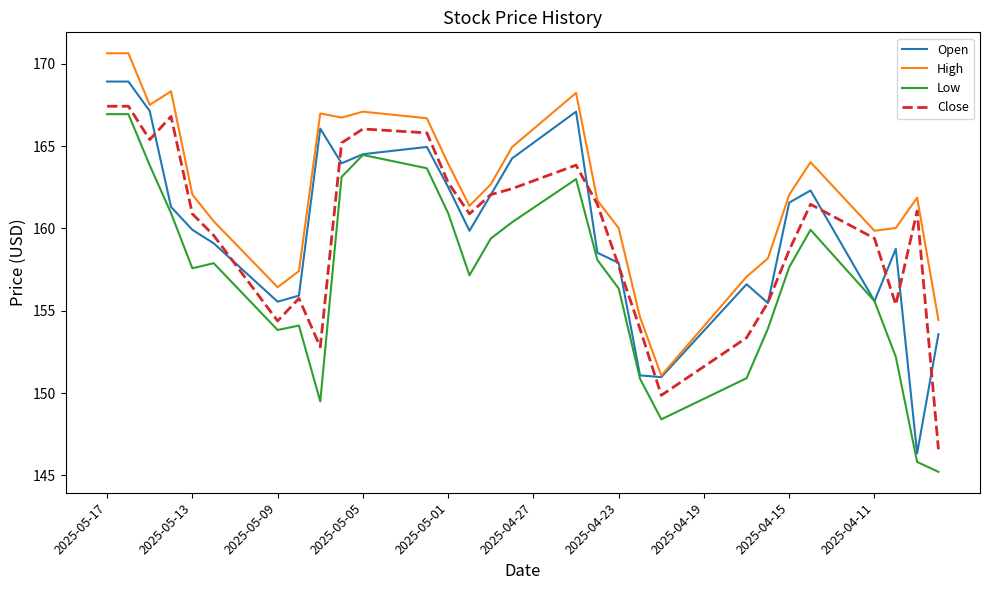

Which series has the largest total across all categories?

High